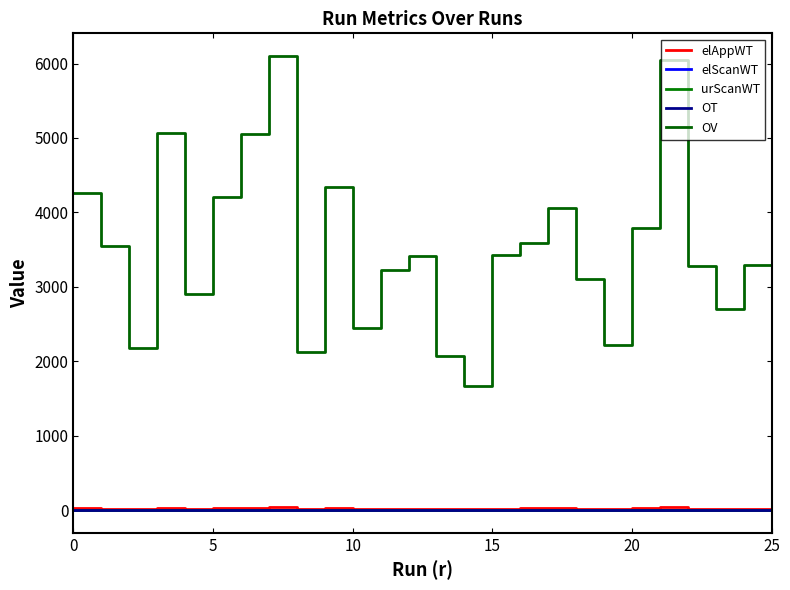

How many lines are shown in the chart?

5